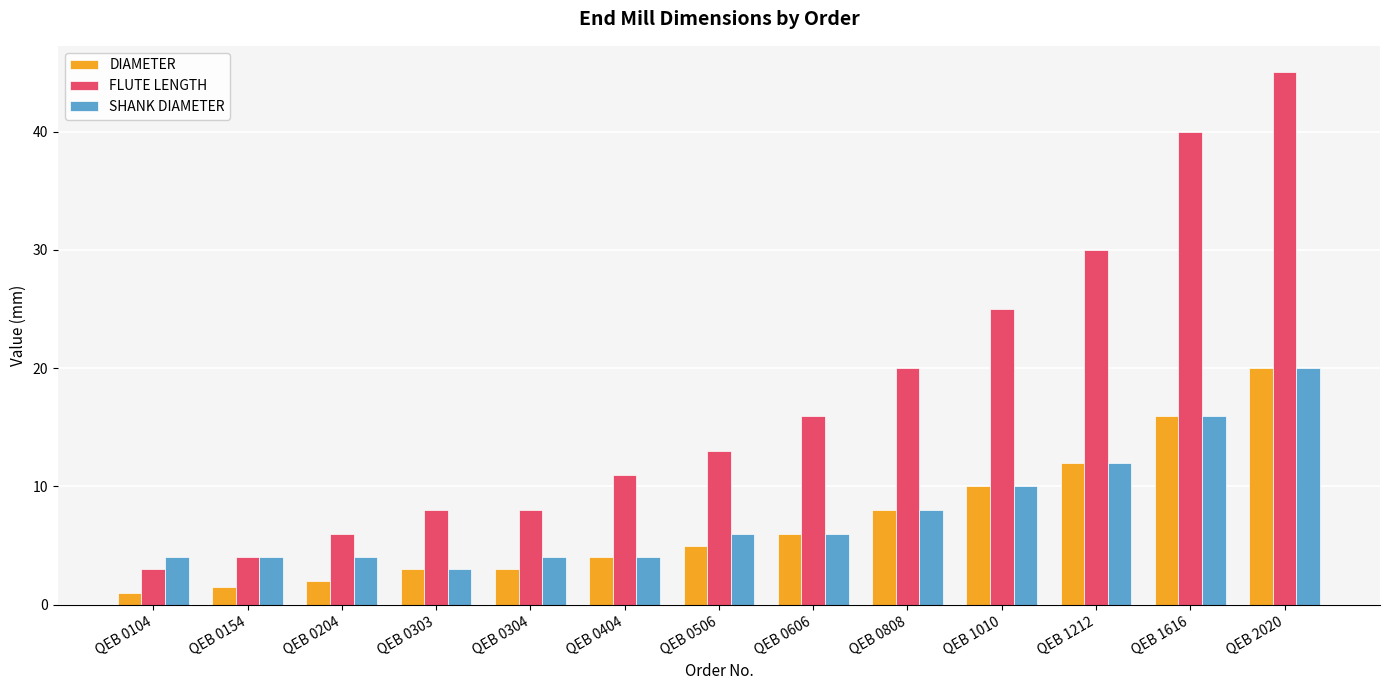

What is the value of the FLUTE LENGTH bar at the 13th from the left?

45.0